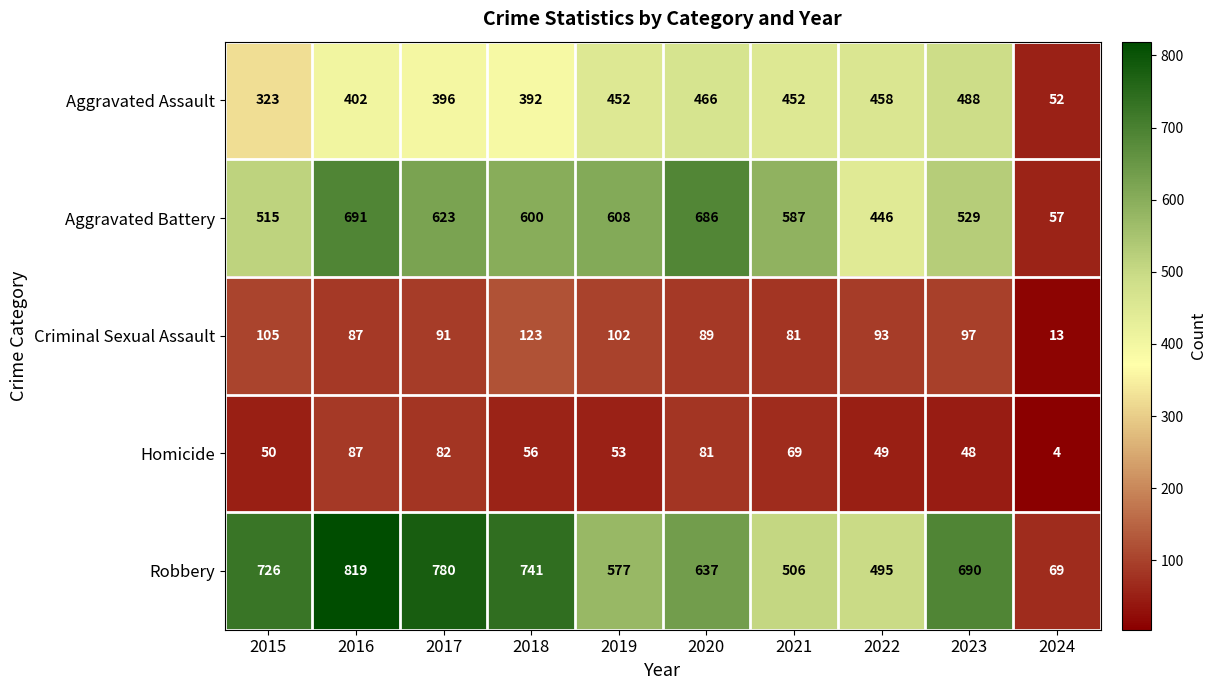

At which category does the chart reach its minimum across all series?

2024